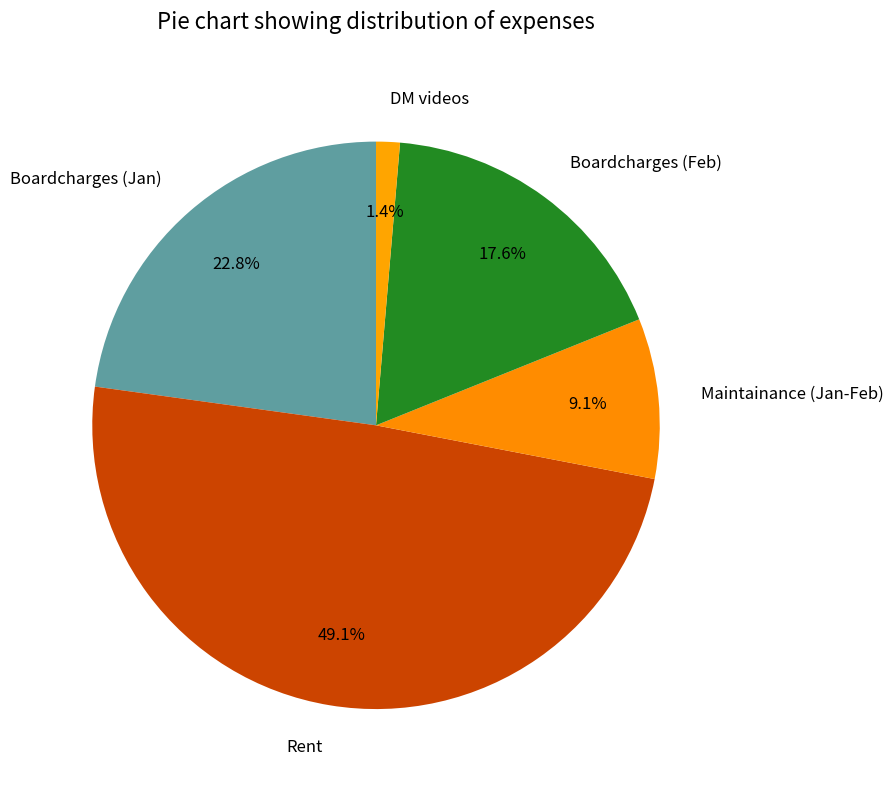

How many slices are in this pie chart?

5